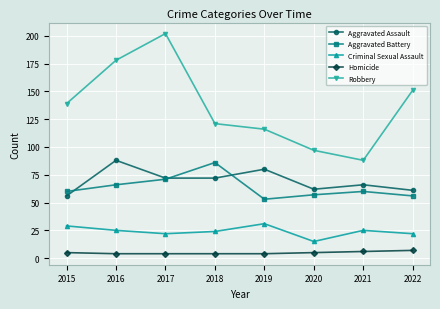

How many series are shown in this chart?

5